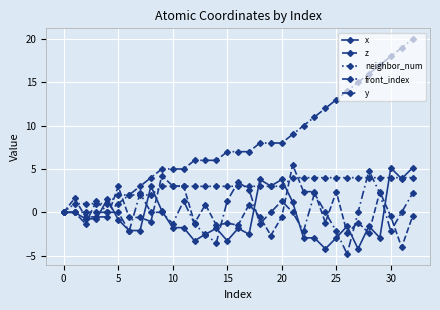

Is this an area chart (filled region under the line)?

No